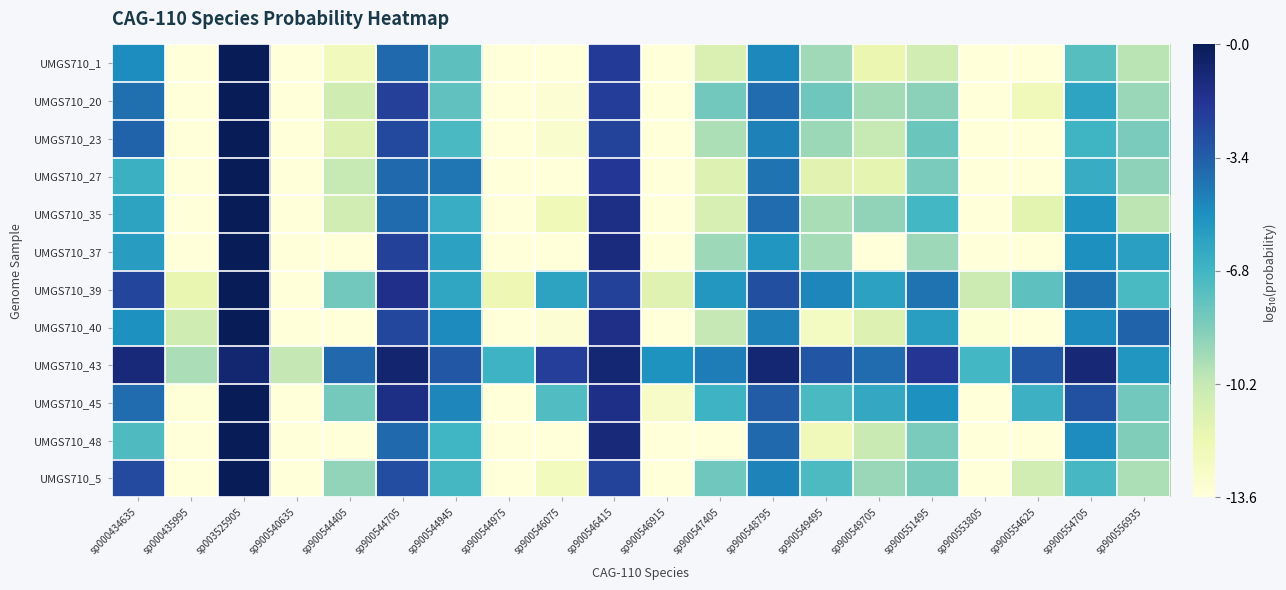

Reading left to right, transcribe all the data shown in this chart.

UMGS710_1: sp000434635=-5.0	sp000435995=-13.6	sp003525905=-0.0	sp900540635=-13.6	sp900544405=-12.4	sp900544705=-3.8	sp900544945=-7.6	sp900544975=-13.6	sp900546075=-13.6	sp900546415=-2.0	sp900546915=-13.6	sp900547405=-11.1	sp900548795=-4.8	sp900549495=-9.3	sp900549705=-11.9	sp900551495=-10.7	sp900553805=-13.6	sp900554625=-13.6	sp900554705=-7.4	sp900556935=-9.9
UMGS710_20: sp000434635=-4.0	sp000435995=-13.6	sp003525905=-0.0	sp900540635=-13.6	sp900544405=-10.6	sp900544705=-2.2	sp900544945=-7.7	sp900544975=-13.6	sp900546075=-13.3	sp900546415=-2.1	sp900546915=-13.6	sp900547405=-8.2	sp900548795=-3.9	sp900549495=-8.1	sp900549705=-9.4	sp900551495=-8.8	sp900553805=-13.6	sp900554625=-12.3	sp900554705=-6.0	sp900556935=-9.1
UMGS710_23: sp000434635=-3.6	sp000435995=-13.6	sp003525905=-0.0	sp900540635=-13.6	sp900544405=-11.2	sp900544705=-2.6	sp900544945=-7.1	sp900544975=-13.6	sp900546075=-13.1	sp900546415=-2.3	sp900546915=-13.6	sp900547405=-9.6	sp900548795=-4.6	sp900549495=-9.2	sp900549705=-10.2	sp900551495=-8.0	sp900553805=-13.6	sp900554625=-13.6	sp900554705=-6.7	sp900556935=-8.4
UMGS710_27: sp000434635=-6.6	sp000435995=-13.6	sp003525905=-0.0	sp900540635=-13.6	sp900544405=-10.3	sp900544705=-3.8	sp900544945=-4.2	sp900544975=-13.6	sp900546075=-13.6	sp900546415=-1.9	sp900546915=-13.6	sp900547405=-11.2	sp900548795=-4.1	sp900549495=-11.4	sp900549705=-11.6	sp900551495=-8.4	sp900553805=-13.6	sp900554625=-13.6	sp900554705=-6.4	sp900556935=-8.9
UMGS710_35: sp000434635=-5.9	sp000435995=-13.6	sp003525905=-0.0	sp900540635=-13.6	sp900544405=-10.7	sp900544705=-3.9	sp900544945=-6.4	sp900544975=-13.6	sp900546075=-12.2	sp900546415=-1.3	sp900546915=-13.6	sp900547405=-11.0	sp900548795=-3.9	sp900549495=-9.5	sp900549705=-8.9	sp900551495=-6.9	sp900553805=-13.6	sp900554625=-11.5	sp900554705=-5.3	sp900556935=-10.0
UMGS710_37: sp000434635=-5.7	sp000435995=-13.6	sp003525905=-0.0	sp900540635=-13.6	sp900544405=-13.6	sp900544705=-2.3	sp900544945=-5.9	sp900544975=-13.6	sp900546075=-13.6	sp900546415=-1.1	sp900546915=-13.6	sp900547405=-9.3	sp900548795=-5.4	sp900549495=-9.5	sp900549705=-13.6	sp900551495=-9.3	sp900553805=-13.6	sp900554625=-13.6	sp900554705=-5.1	sp900556935=-5.8
UMGS710_39: sp000434635=-2.4	sp000435995=-11.7	sp003525905=-0.0	sp900540635=-13.6	sp900544405=-8.2	sp900544705=-1.5	sp900544945=-6.1	sp900544975=-12.1	sp900546075=-5.9	sp900546415=-2.3	sp900546915=-11.3	sp900547405=-5.4	sp900548795=-2.8	sp900549495=-4.8	sp900549705=-5.9	sp900551495=-4.1	sp900553805=-10.5	sp900554625=-7.7	sp900554705=-4.1	sp900556935=-7.0
UMGS710_40: sp000434635=-5.1	sp000435995=-10.6	sp003525905=-0.0	sp900540635=-13.6	sp900544405=-13.6	sp900544705=-2.5	sp900544945=-4.9	sp900544975=-13.6	sp900546075=-13.3	sp900546415=-1.4	sp900546915=-13.6	sp900547405=-10.2	sp900548795=-4.6	sp900549495=-12.6	sp900549705=-11.2	sp900551495=-5.8	sp900553805=-13.4	sp900554625=-13.6	sp900554705=-4.9	sp900556935=-3.6
UMGS710_43: sp000434635=-1.0	sp000435995=-9.5	sp003525905=-0.7	sp900540635=-10.2	sp900544405=-3.8	sp900544705=-0.7	sp900544945=-3.2	sp900544975=-6.7	sp900546075=-2.2	sp900546415=-0.8	sp900546915=-5.2	sp900547405=-4.4	sp900548795=-0.8	sp900549495=-3.1	sp900549705=-3.9	sp900551495=-1.8	sp900553805=-6.9	sp900554625=-3.2	sp900554705=-0.9	sp900556935=-5.3
UMGS710_45: sp000434635=-3.9	sp000435995=-13.5	sp003525905=-0.0	sp900540635=-13.6	sp900544405=-8.2	sp900544705=-1.3	sp900544945=-4.8	sp900544975=-13.6	sp900546075=-7.3	sp900546415=-1.4	sp900546915=-12.8	sp900547405=-6.7	sp900548795=-3.3	sp900549495=-7.1	sp900549705=-6.2	sp900551495=-5.1	sp900553805=-13.6	sp900554625=-6.6	sp900554705=-2.9	sp900556935=-8.2
UMGS710_48: sp000434635=-7.2	sp000435995=-13.6	sp003525905=-0.0	sp900540635=-13.6	sp900544405=-13.6	sp900544705=-3.8	sp900544945=-6.8	sp900544975=-13.6	sp900546075=-13.6	sp900546415=-1.0	sp900546915=-13.6	sp900547405=-13.6	sp900548795=-3.8	sp900549495=-12.3	sp900549705=-10.4	sp900551495=-8.4	sp900553805=-13.6	sp900554625=-13.6	sp900554705=-5.0	sp900556935=-8.6
UMGS710_5: sp000434635=-2.6	sp000435995=-13.6	sp003525905=-0.0	sp900540635=-13.6	sp900544405=-9.0	sp900544705=-2.7	sp900544945=-6.9	sp900544975=-13.6	sp900546075=-12.4	sp900546415=-2.3	sp900546915=-13.6	sp900547405=-8.1	sp900548795=-4.7	sp900549495=-7.2	sp900549705=-9.2	sp900551495=-8.3	sp900553805=-13.6	sp900554625=-10.7	sp900554705=-7.0	sp900556935=-9.6